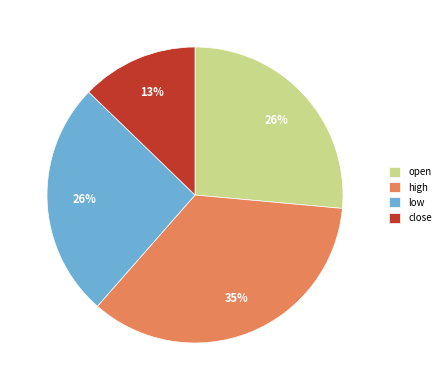

What is the largest slice in the pie chart?

high